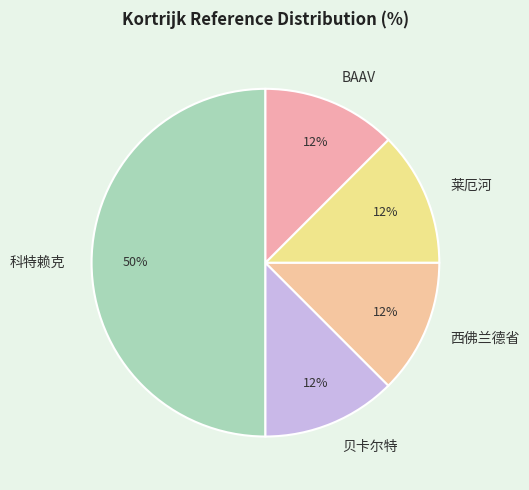

Does BAAV account for over 50% of the chart?

No